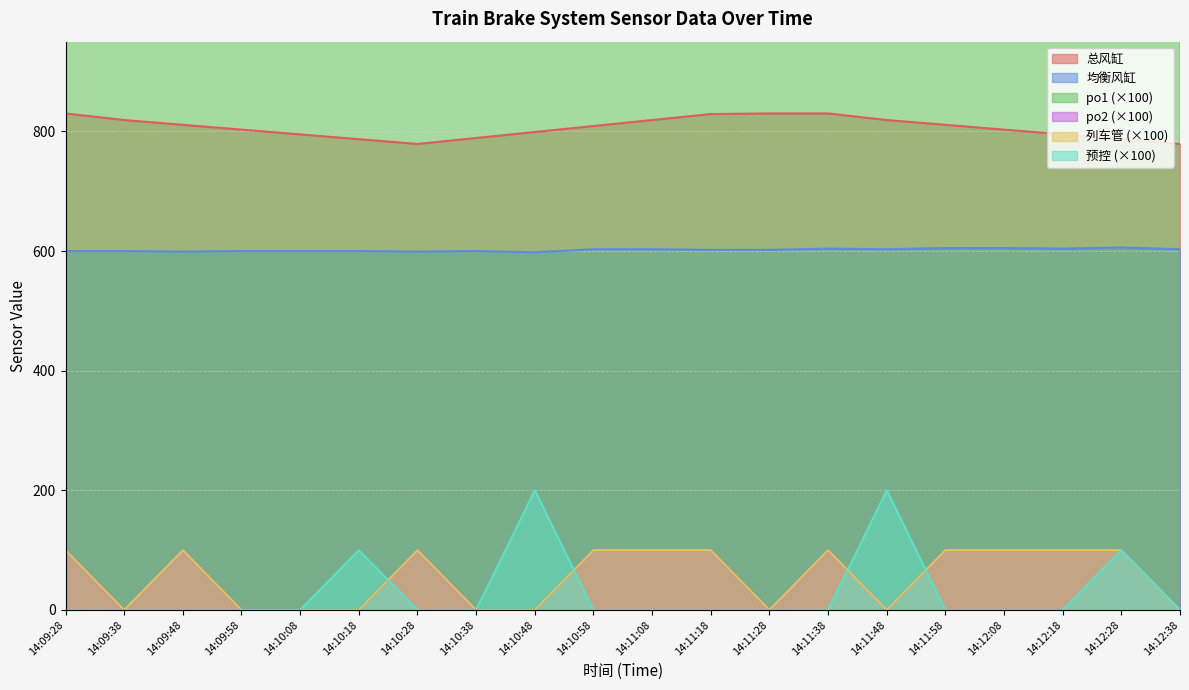

Which category has the highest value in the po2 series?

14:09:28